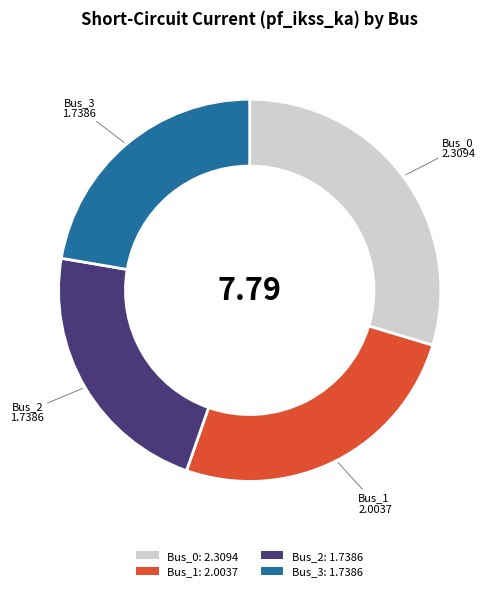

Count the number of slices in the pie.

4